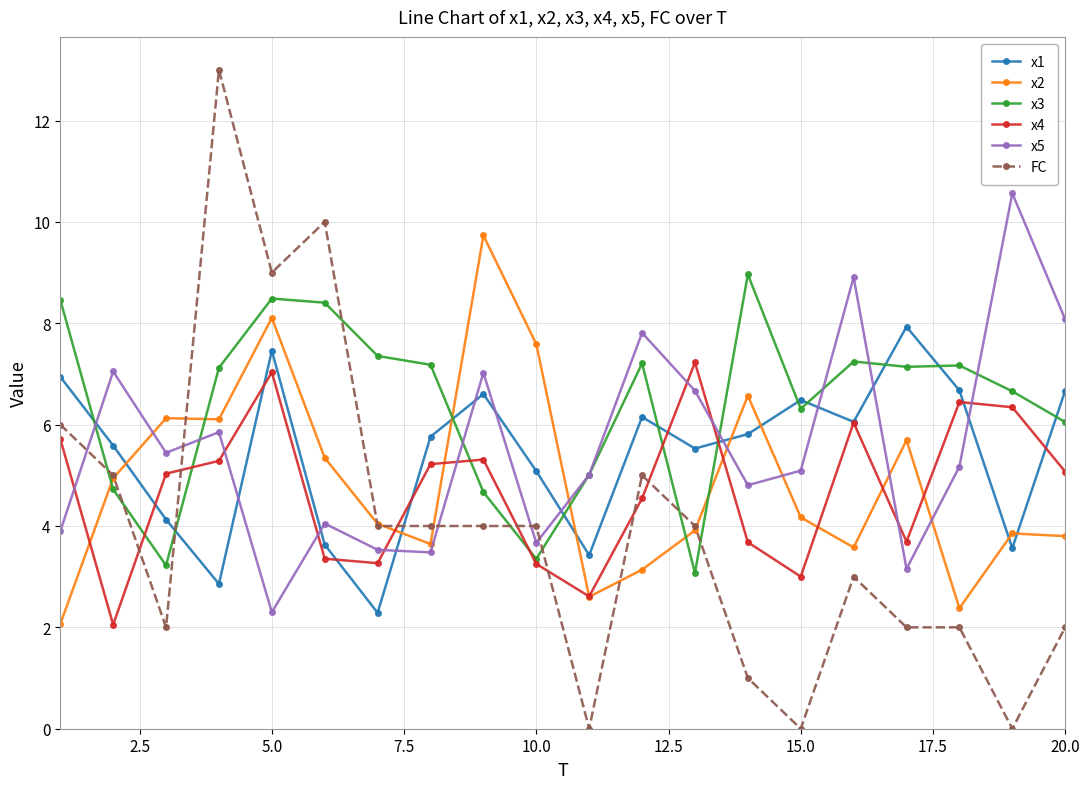

What is the highest value of the FC series?

13.0